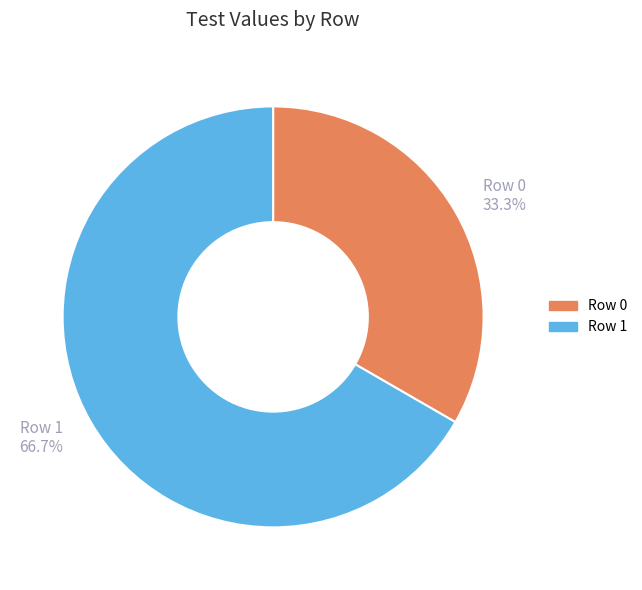

Rank the categories by value from lowest to highest.

Row 0, Row 1